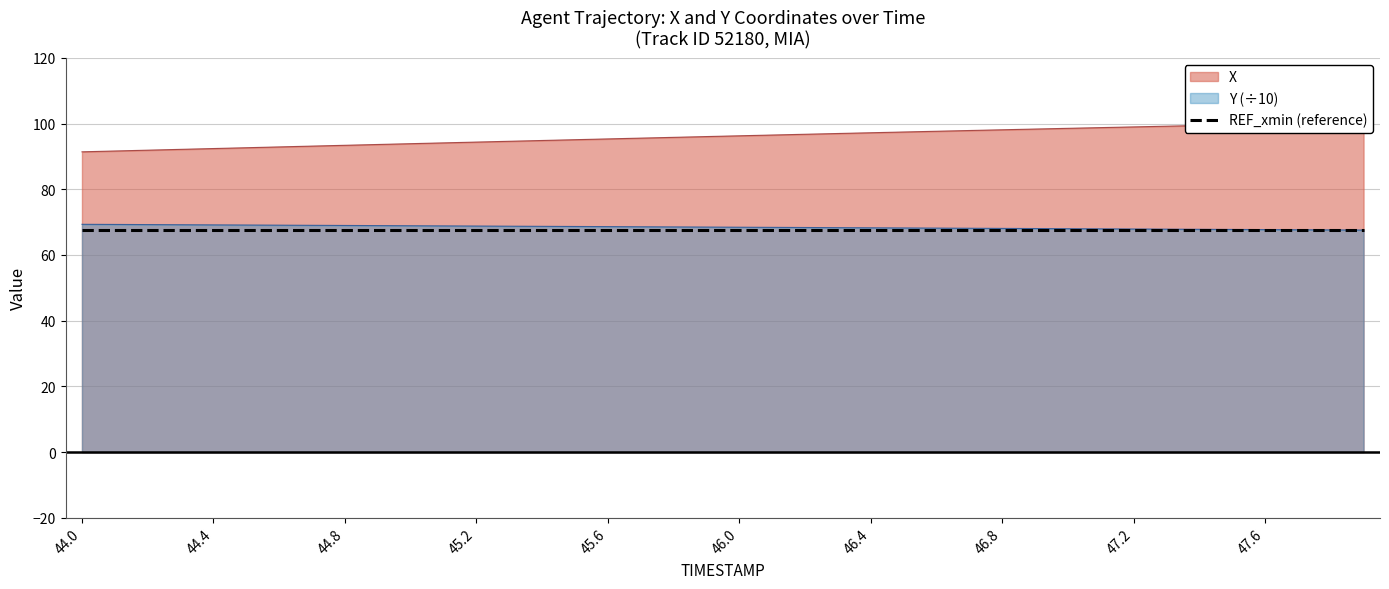

What is the average value of the Y series?

68.5